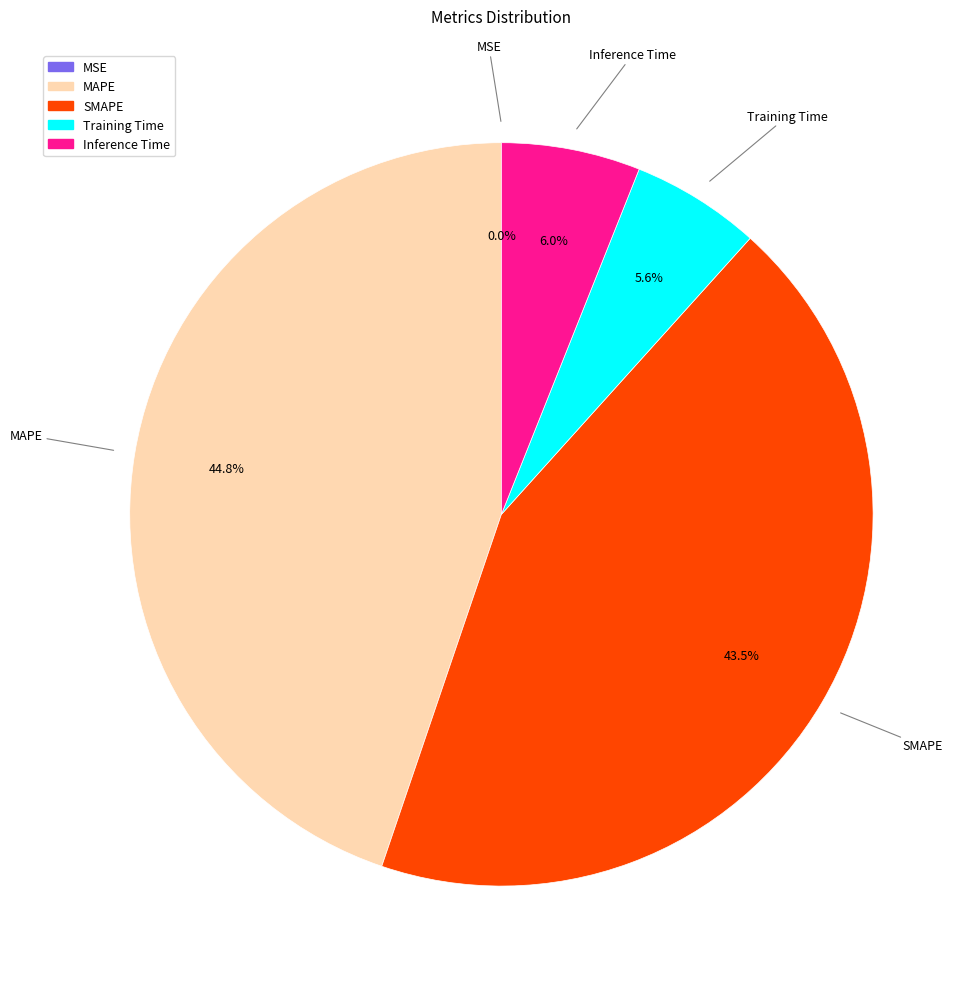

Is there any slice that represents more than half of the pie?

No